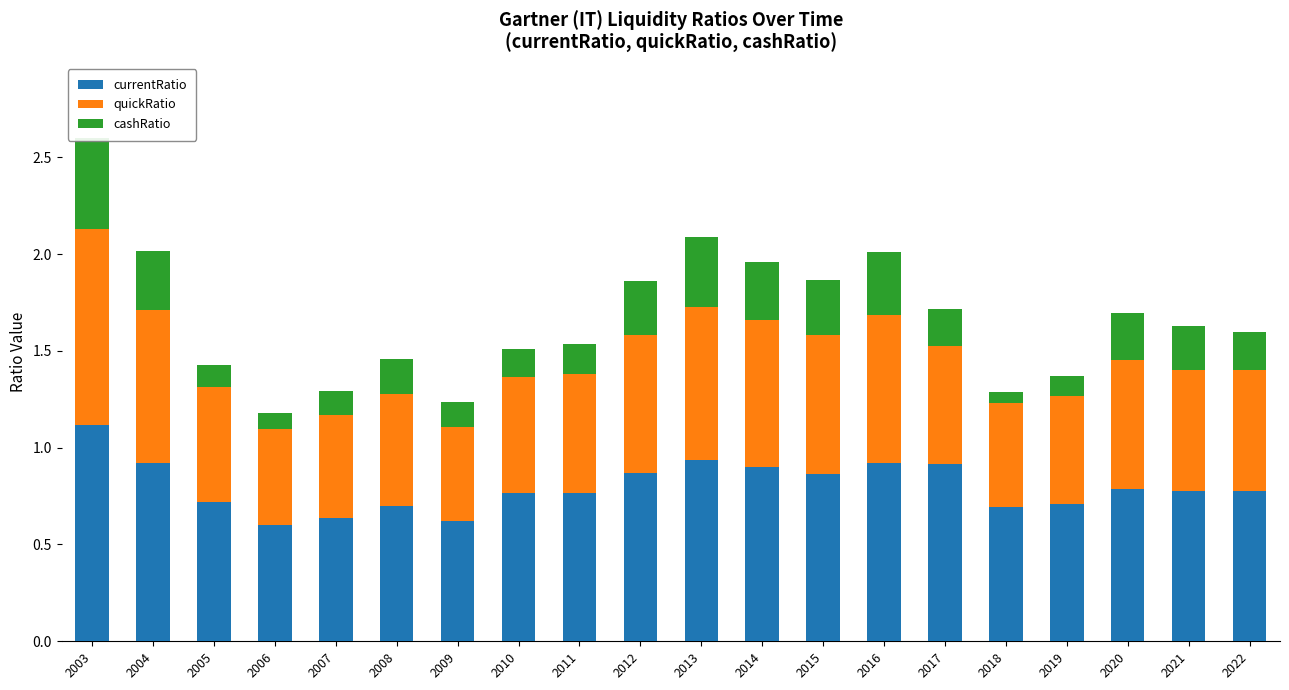

What is the difference between the quickRatio values at 2014 and 2006?

0.3